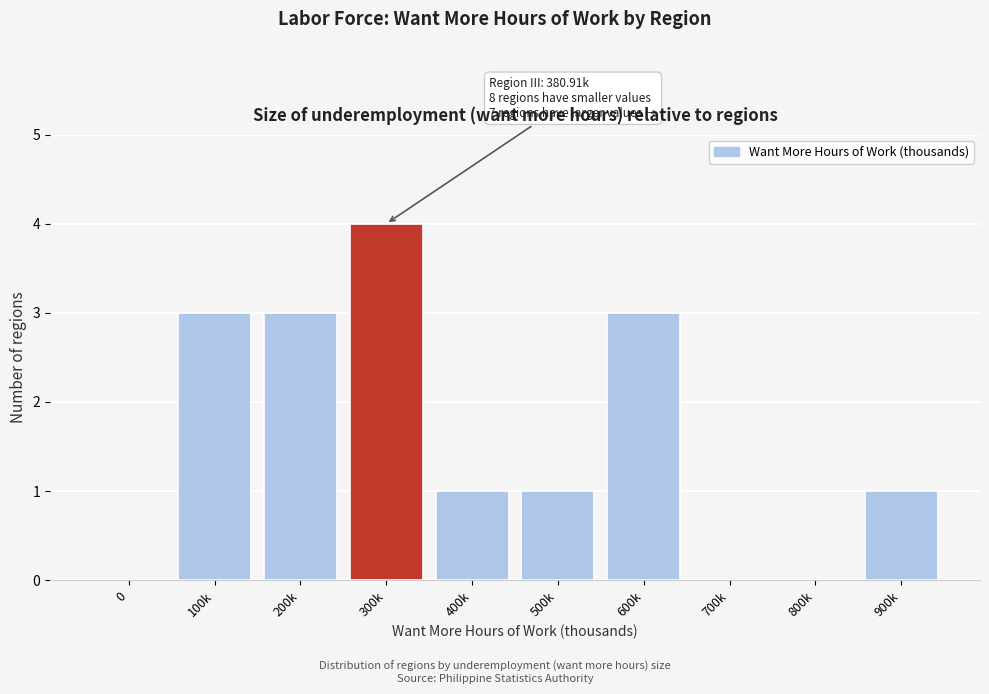

Reading left to right, extract all data points from this chart.

0=0	100k=3	200k=3	300k=4	400k=1	500k=1	600k=3	700k=0	800k=0	900k=1